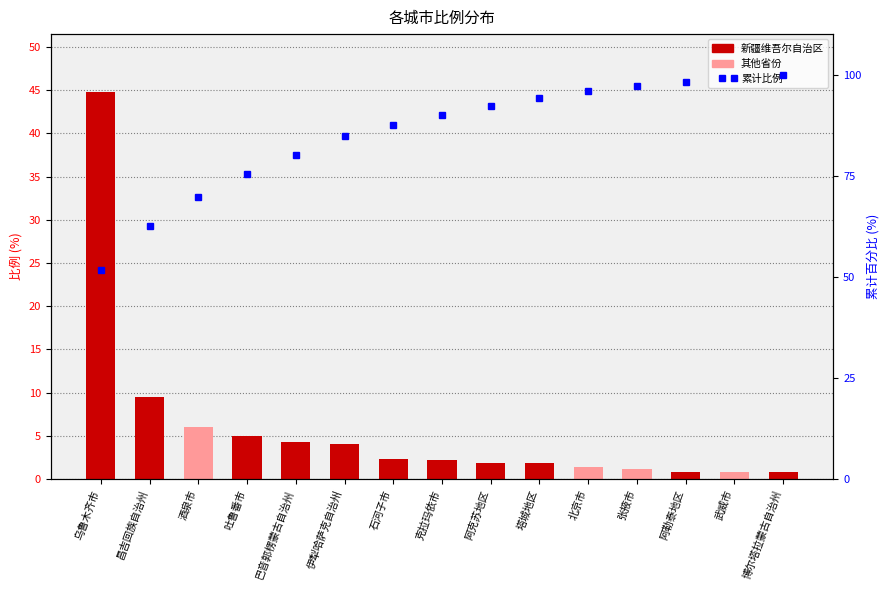

Reading left to right, transcribe all the data shown in this chart.

比例: 44.8	9.5	6.0	4.9	4.3	4.0	2.4	2.1	1.9	1.8	1.3	1.2	0.8	0.8	0.8
累计比例: 51.6	62.7	69.6	75.3	80.2	84.8	87.6	90.0	92.2	94.3	95.9	97.2	98.2	99.1	100.0